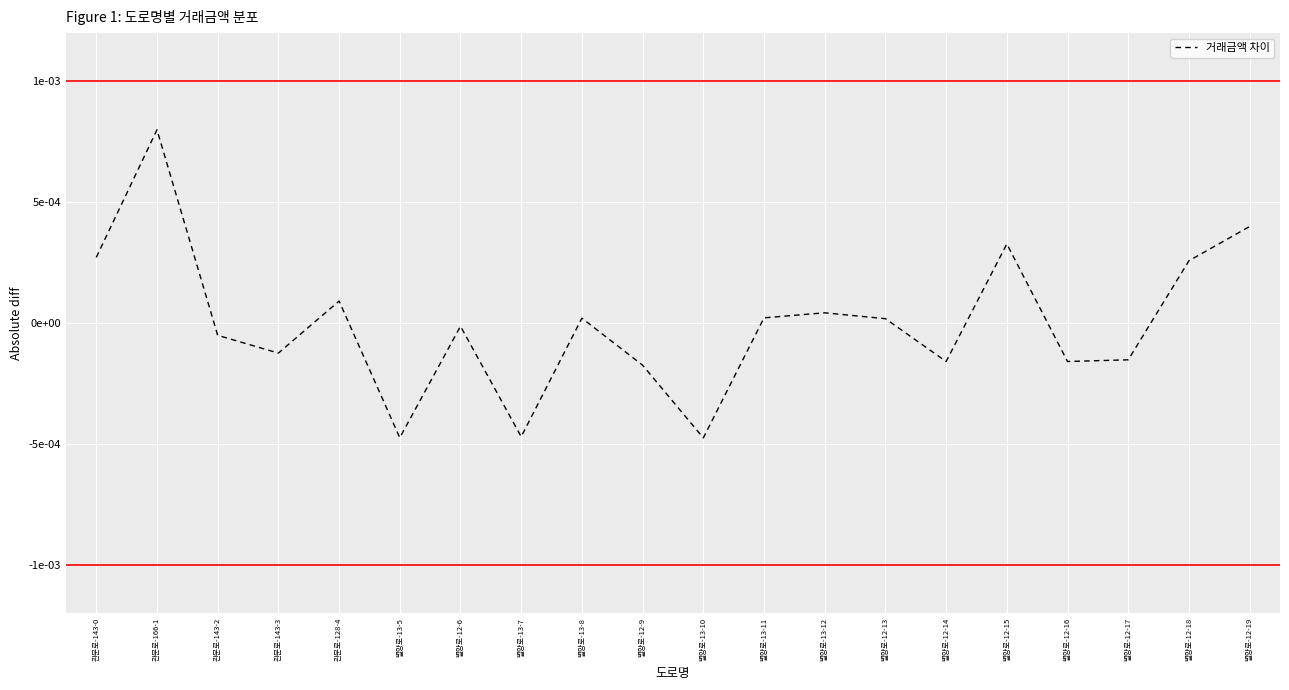

Does the chart display data point markers on the line(s)?

No